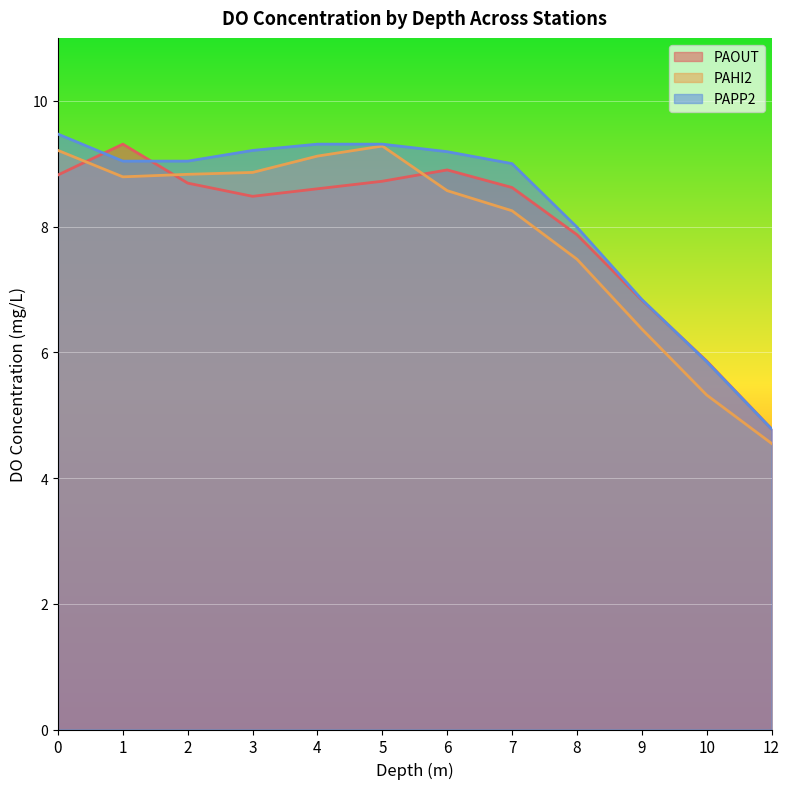

Is it true that PAPP2 equals 9.3 at 4?

True